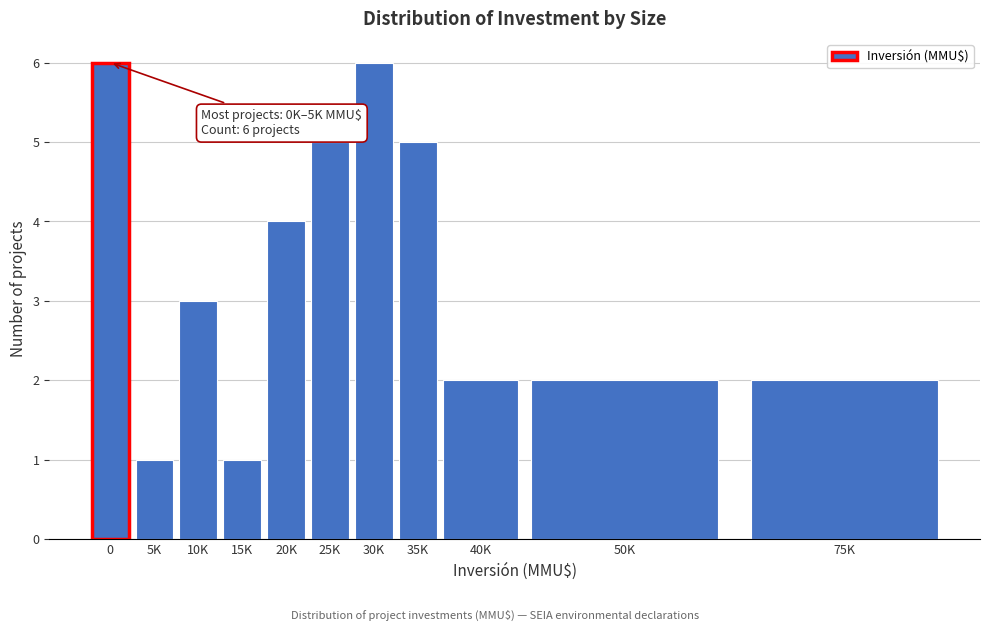

Reading left to right, list all the values displayed in this chart.

6	1	3	1	4	5	6	5	2	2	2